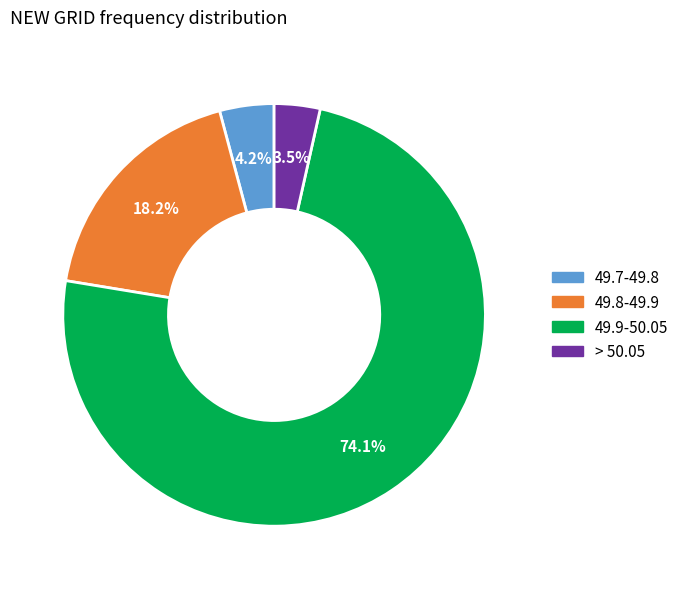

To the nearest percent, what is the difference between the 49.8-49.9 and 49.9-50.05 slice percentages?

56%